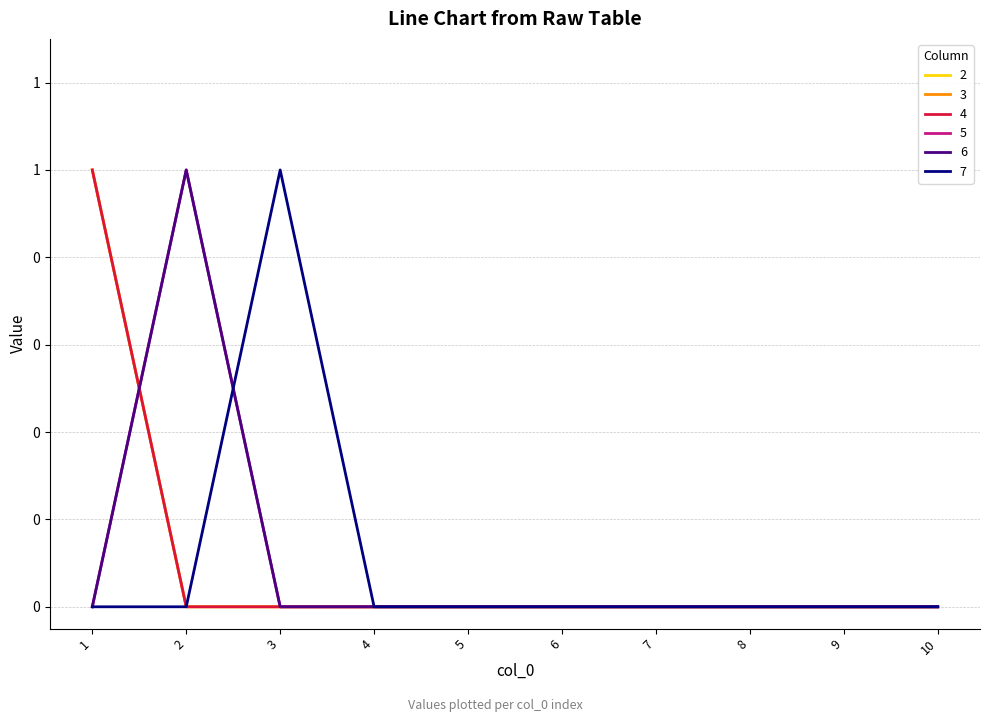

Is this an area chart (filled region under the line)?

No